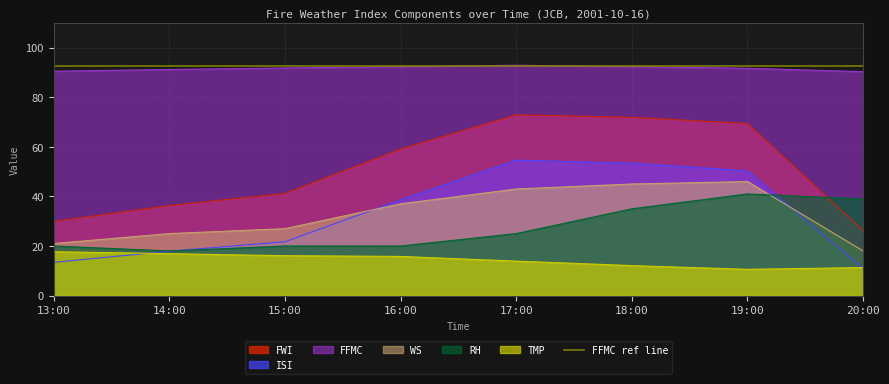

How many categories are shown in the chart?

8